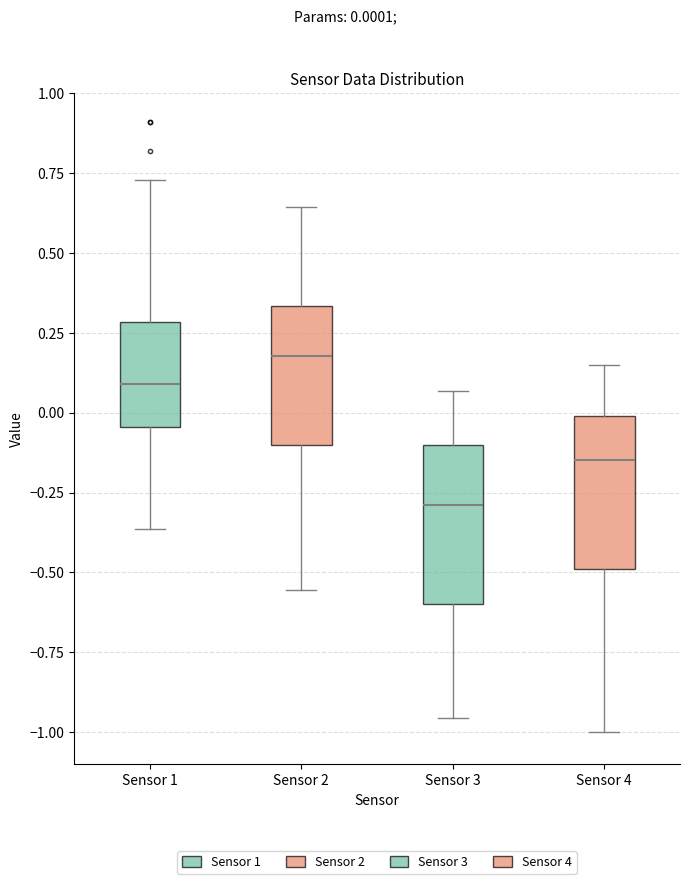

Reading left to right, read every box against the y-axis: the position of its median line, the range the box covers, and the ends of its whiskers. The values are not printed on the chart, so give them approximately, as read against the axis.

Sensor 1: median 0.10, box -0.05 to 0.30, whiskers -0.35 to 0.75
Sensor 2: median 0.20, box -0.10 to 0.35, whiskers -0.55 to 0.65
Sensor 3: median -0.30, box -0.60 to -0.10, whiskers -0.95 to 0.05
Sensor 4: median -0.15, box -0.50 to 0.00, whiskers -1.00 to 0.15